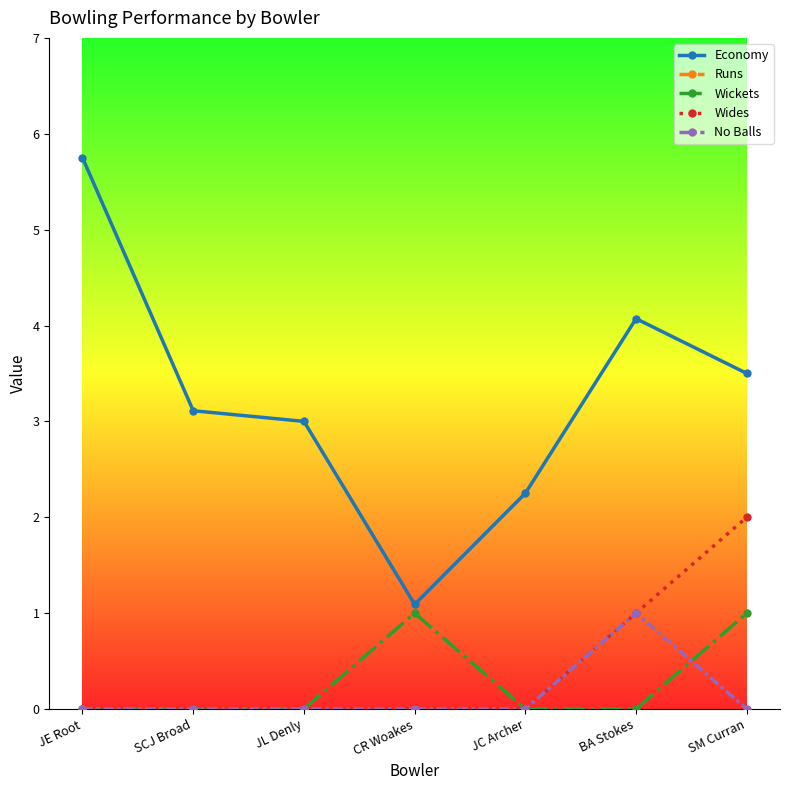

The No Balls series shows 0.0 at JL Denly. True or false?

True